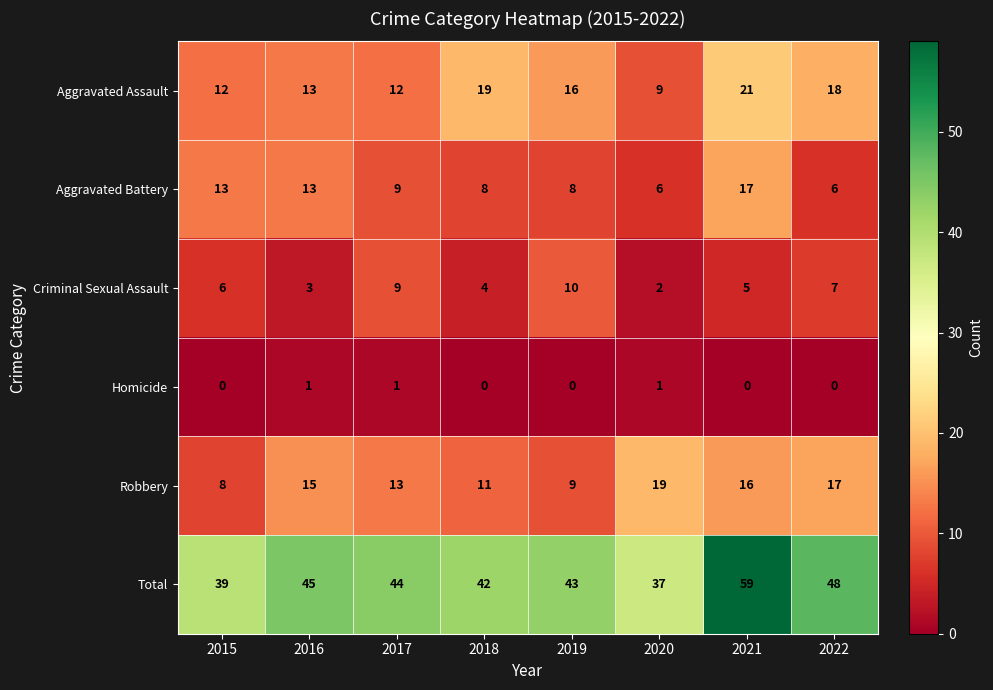

How many series are shown in this chart?

6